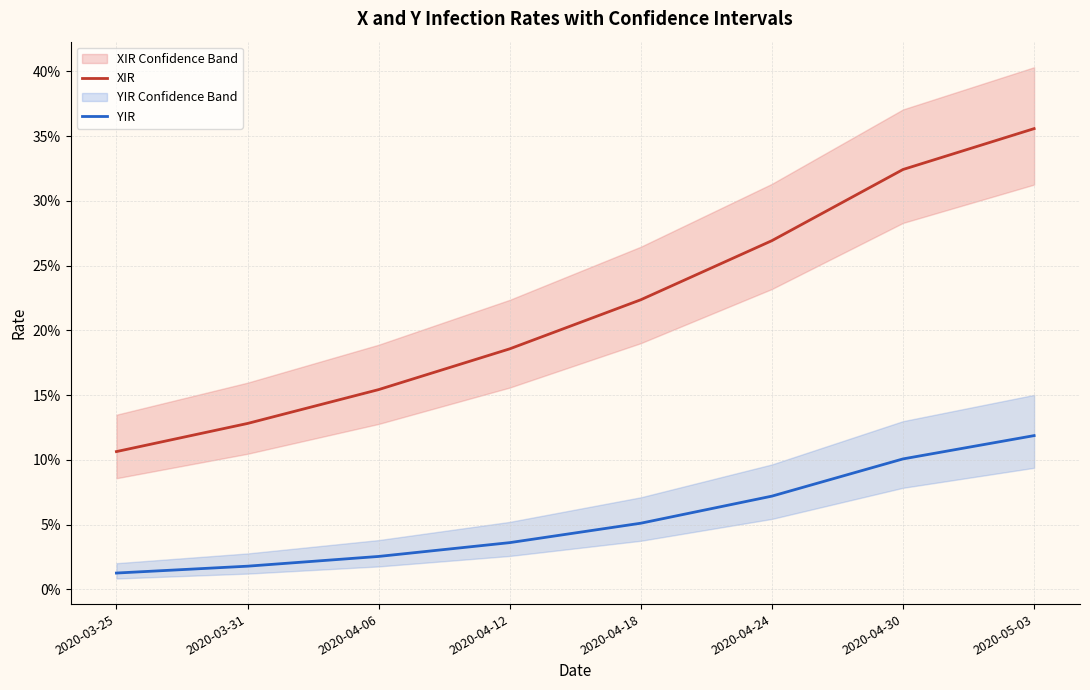

List the labels in order of XIR value, smallest first.

2020-03-25, 2020-03-31, 2020-04-06, 2020-04-12, 2020-04-18, 2020-04-24, 2020-04-30, 2020-05-03